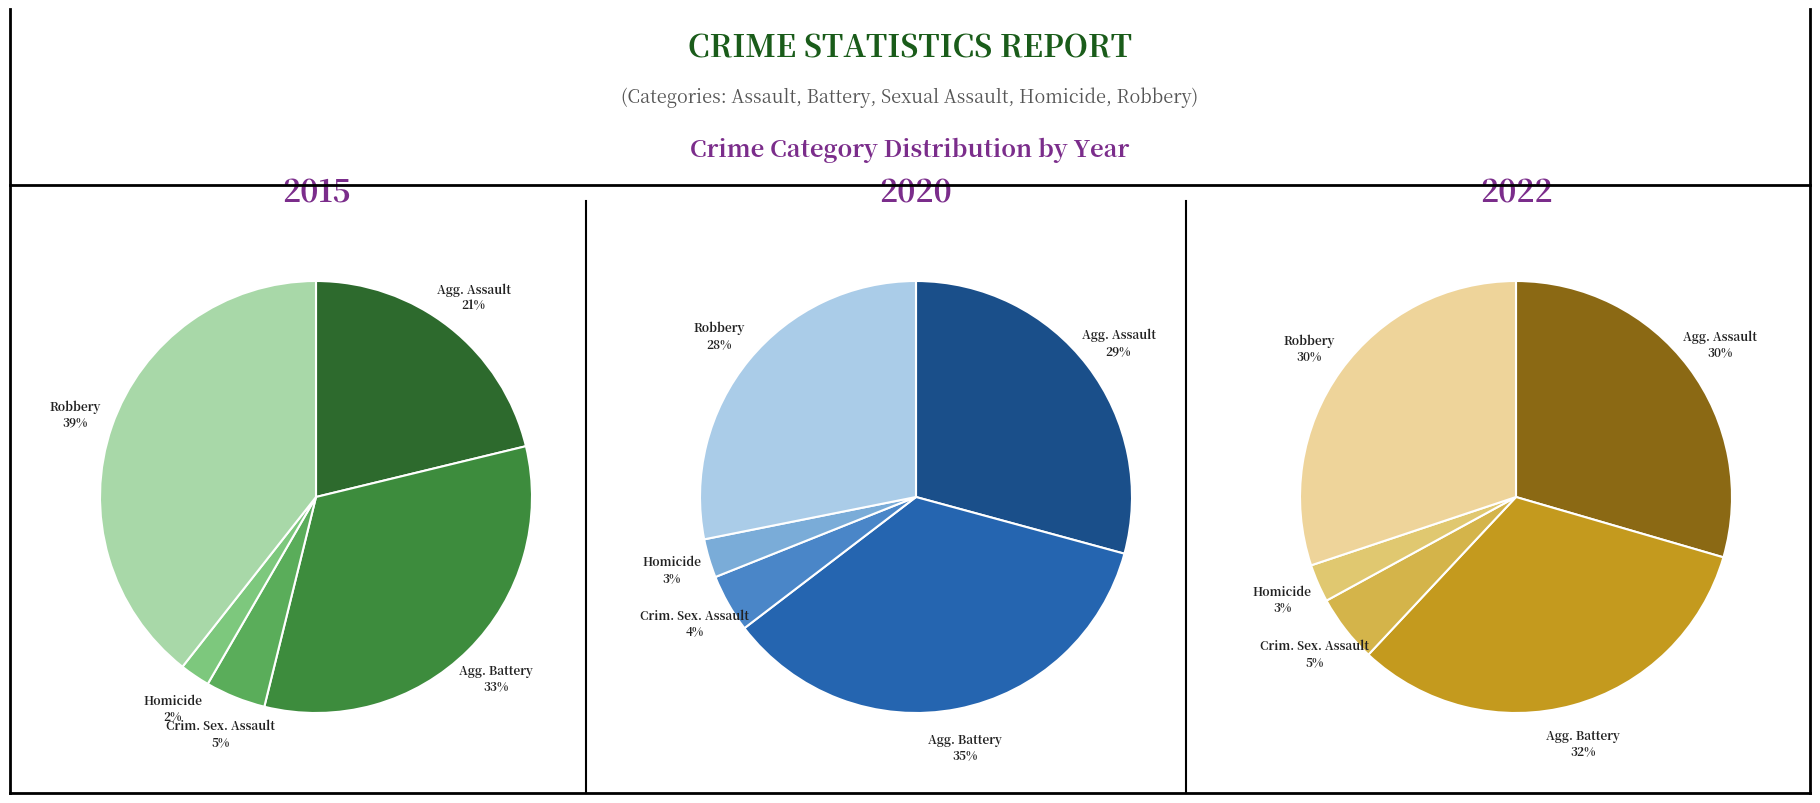

Count the number of slices in the pie.

5